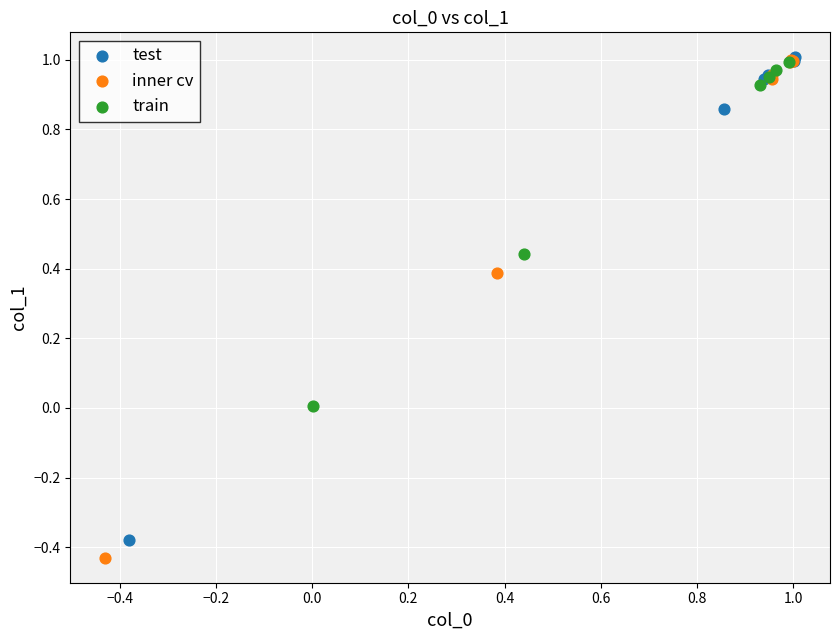

What are all the series names shown in the legend?

test, inner cv, train